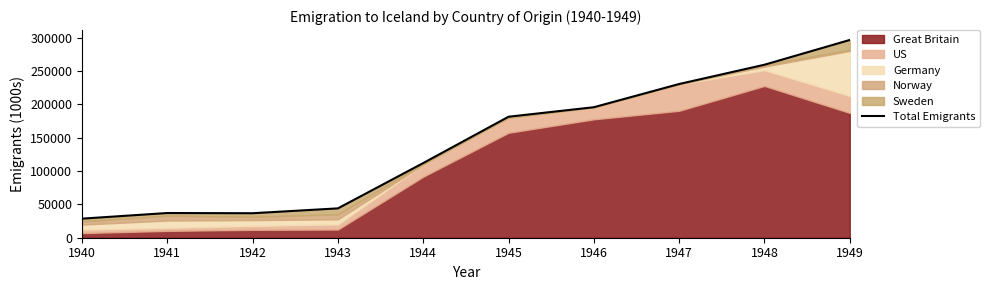

List the labels in order of value, smallest first.

1940, 1942, 1941, 1943, 1944, 1945, 1946, 1947, 1948, 1949